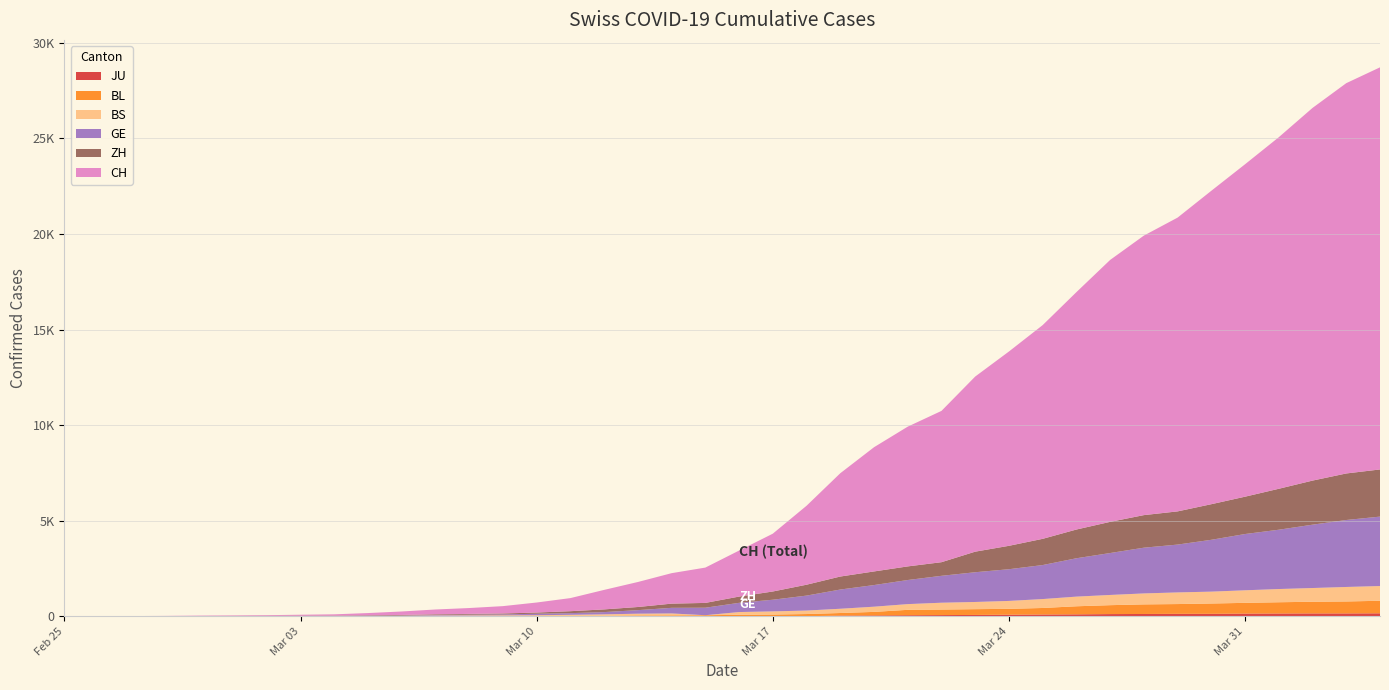

Reading left to right, transcribe all the data shown in this chart.

JU: 0	0	0	0	0	0	0	0	0	0	0	0	0	0	0	0	0	0	0	0	0	0	0	36	44	54	61	69	82	92	100	114	119	127	128	140	145	149	149	154
BL: 0	0	0	1	2	2	2	2	2	6	6	15	19	20	22	26	26	42	47	54	76	89	116	134	184	282	289	302	306	341	422	466	502	511	539	561	588	610	625	656
BS: 0	0	1	1	1	1	1	3	3	8	15	21	24	28	33	49	73	92	100	0	144	165	182	222	272	299	358	376	414	466	505	534	573	609	621	657	691	718	758	771
GE: 0	1	1	3	5	7	7	9	9	13	18	30	39	48	77	88	119	186	294	393	482	611	783	1006	1132	1261	1408	1556	1659	1780	2007	2194	2393	2503	2712	2944	3103	3314	3504	3632
ZH: 1	2	2	2	6	7	11	14	16	24	30	35	41	50	63	102	141	164	219	251	327	430	569	680	712	712	712	1076	1224	1371	1503	1630	1704	1736	1862	1953	2142	2306	2434	2467
CH: 1	2	6	12	19	26	36	52	71	116	181	253	307	384	524	685	1020	1308	1594	1848	2407	3025	4130	5403	6498	7311	7915	9161	10165	11181	12418	13702	14622	15369	16397	17391	18392	19496	20418	21036